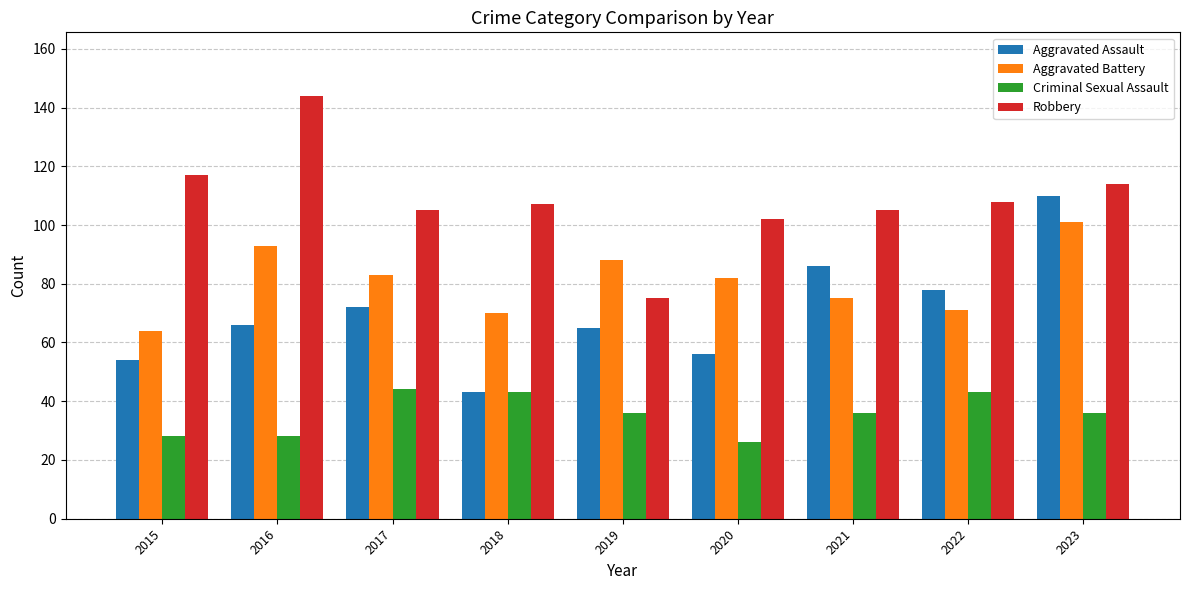

At how many categories does at least one series exceed 31?

9